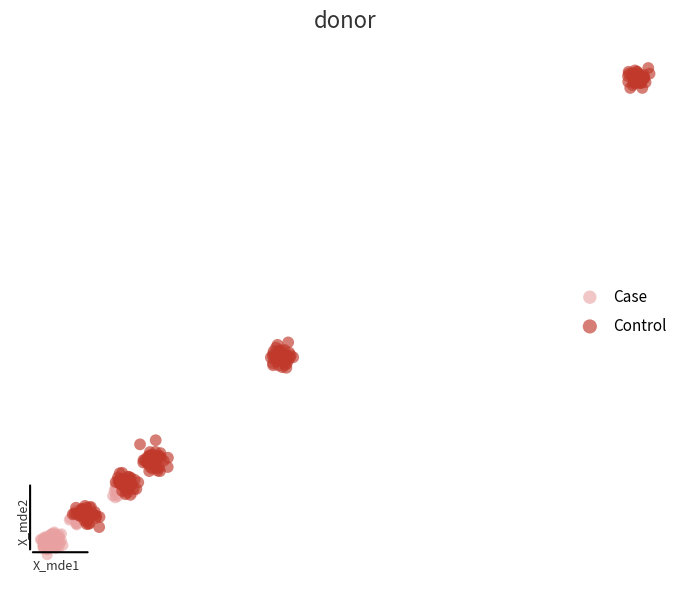

Which series contains the lowest Y value?

Case